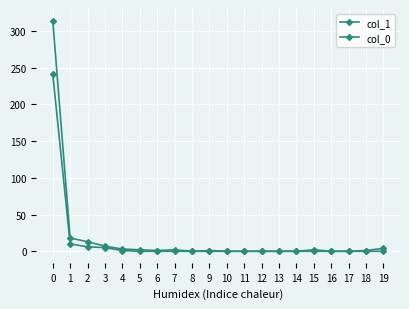

How many lines are shown in the chart?

2